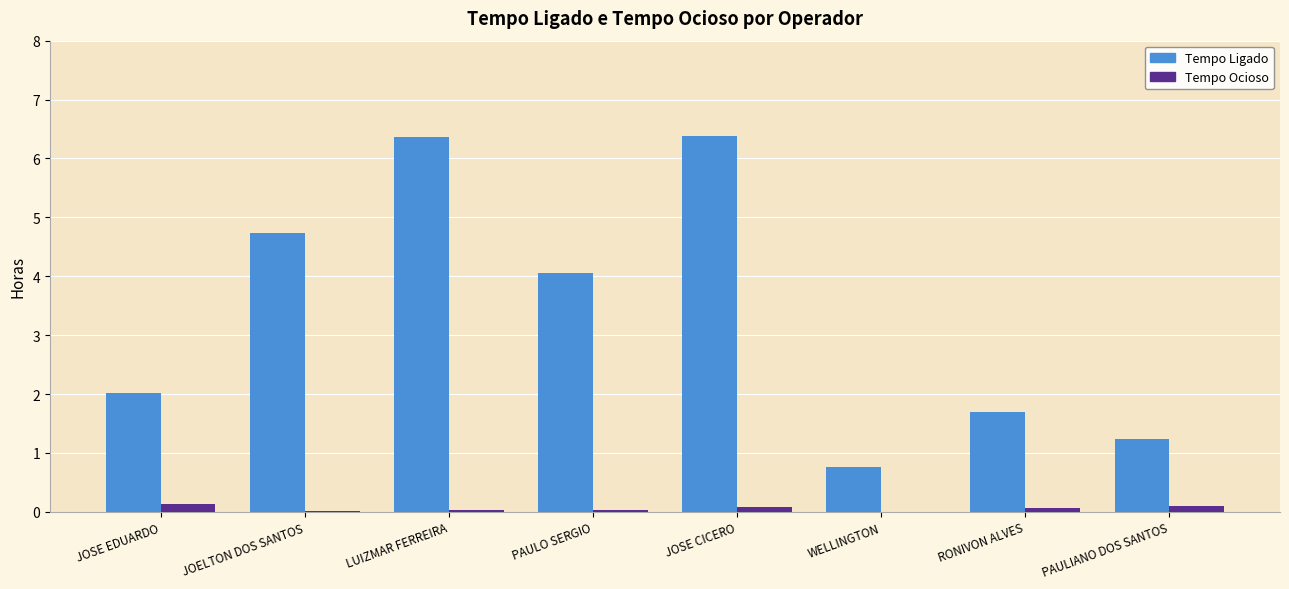

What is the maximum value shown in the chart?

6.4